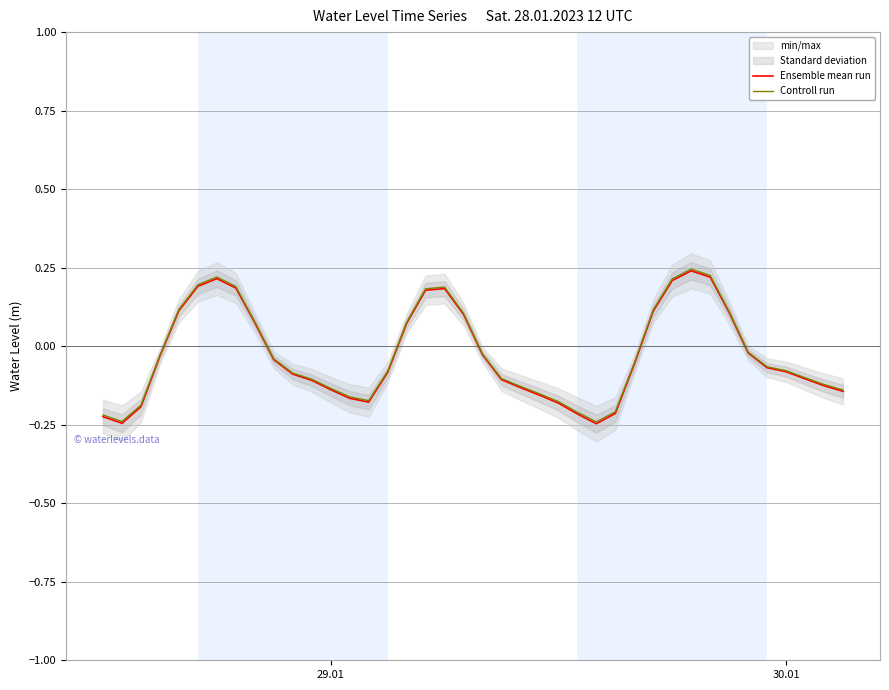

Rank the series by their maximum value, from highest to lowest.

Controll run, Ensemble mean run